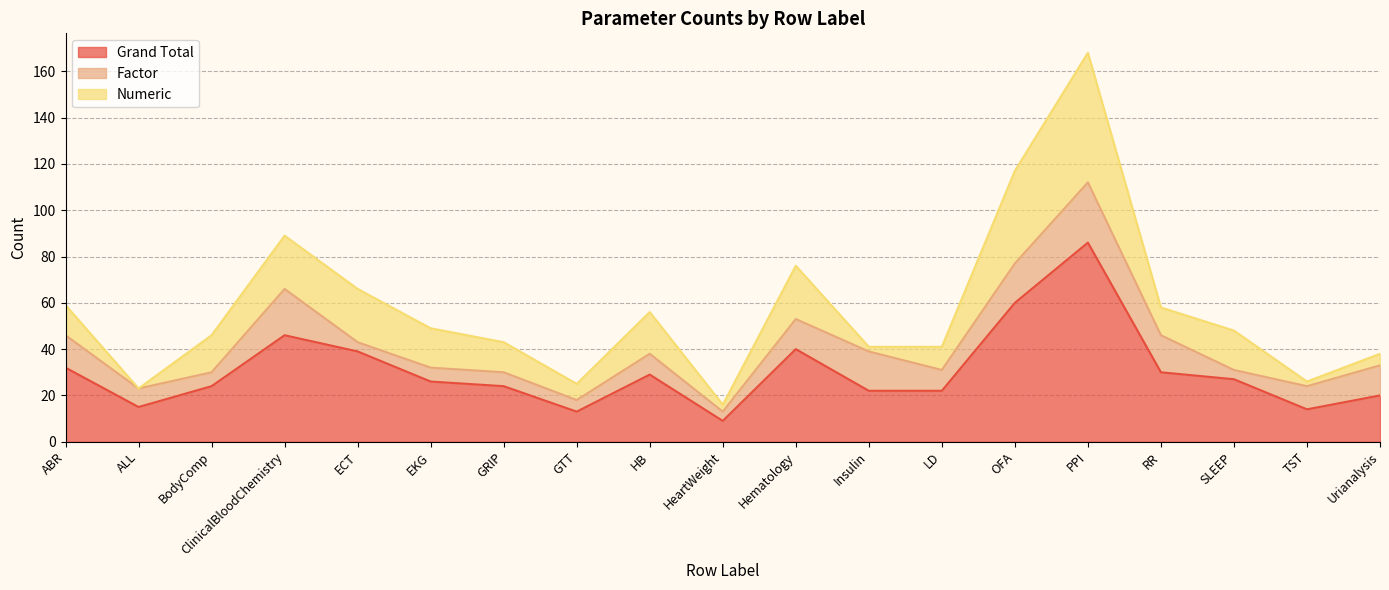

The Grand Total series shows 42 at EKG. True or false?

False